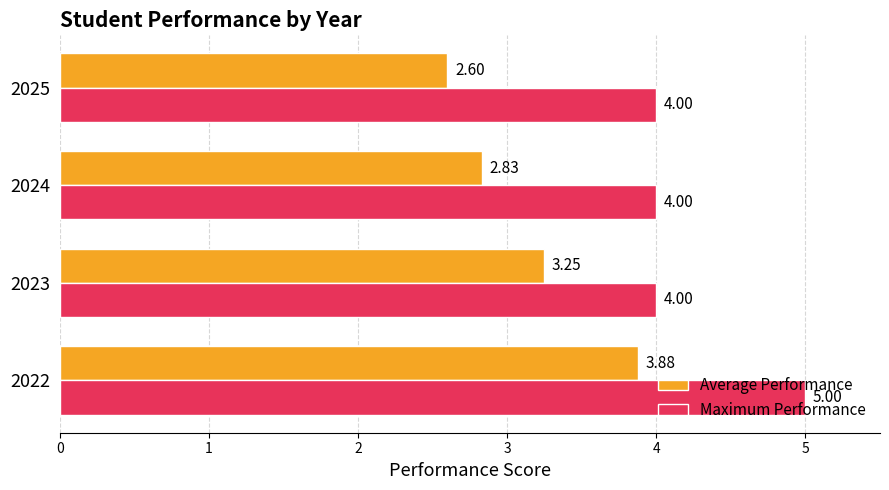

At 2024, list the series in order from largest to smallest.

Maximum Performance, Average Performance